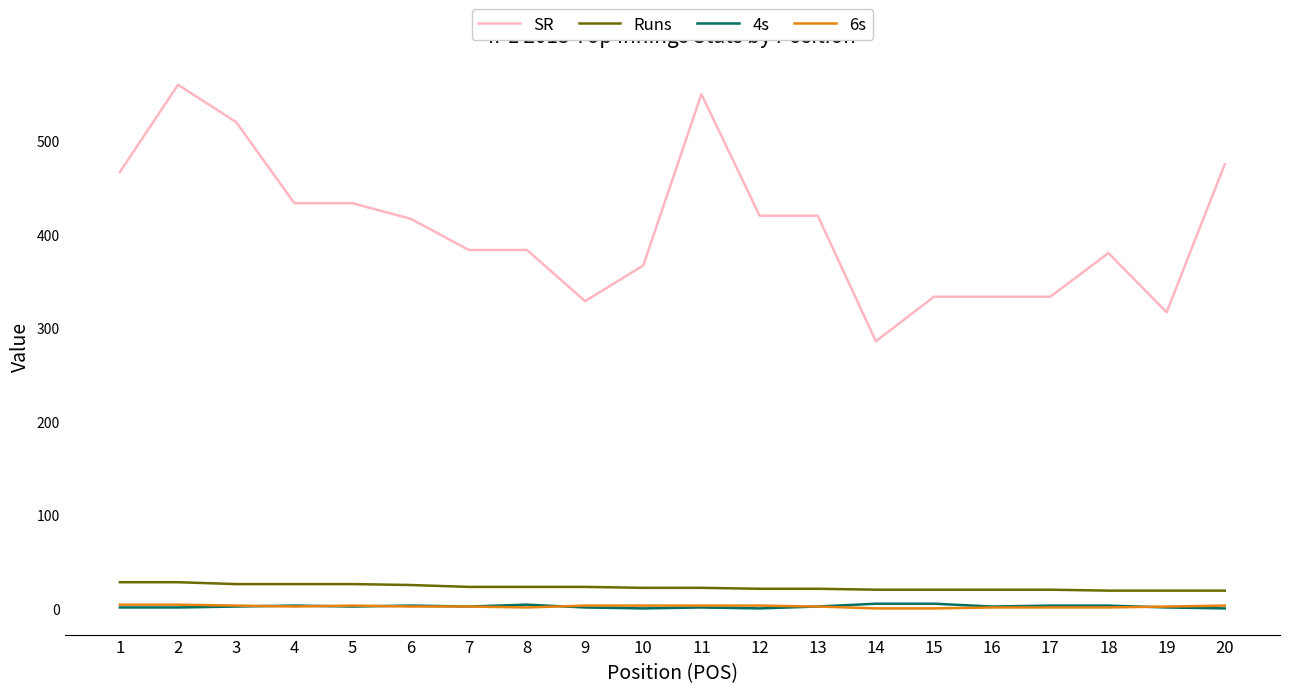

Which series has the largest range (max minus min)?

SR